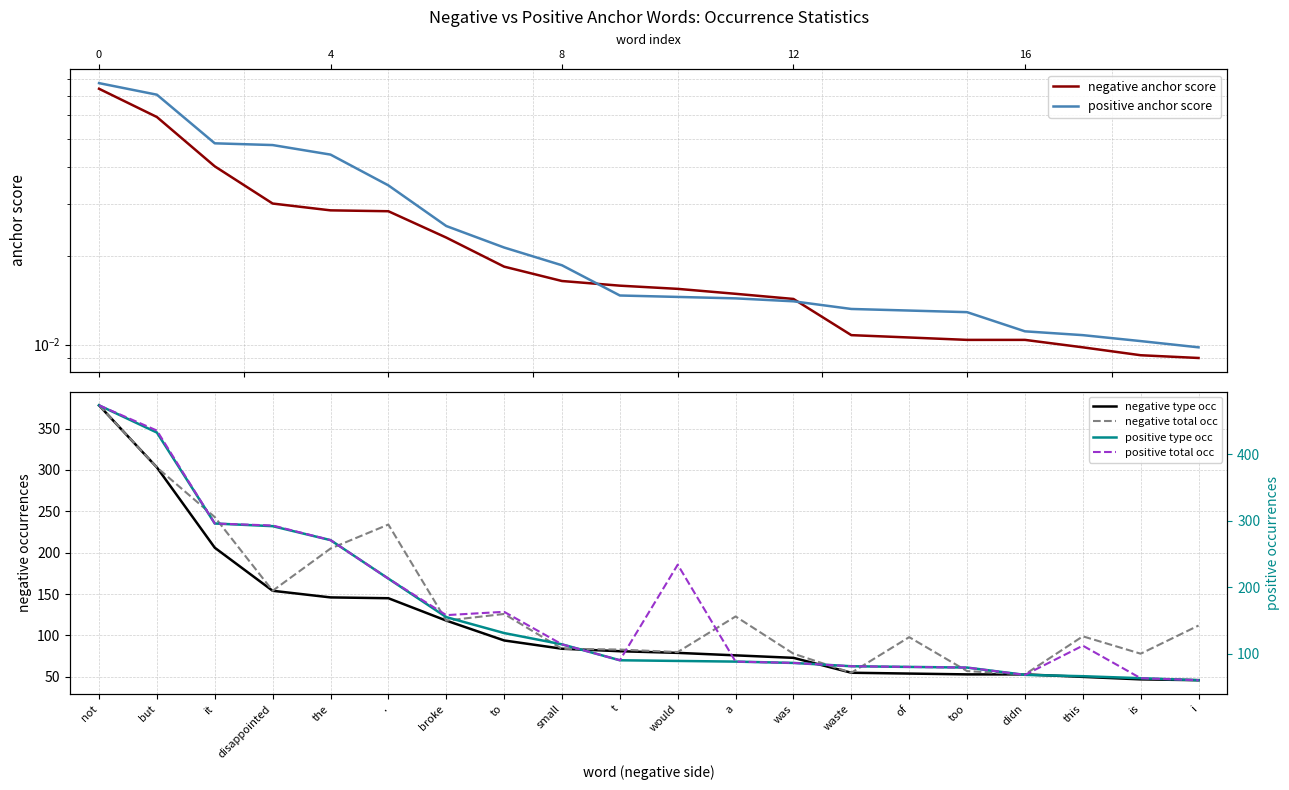

Which category has the lowest value in the negative total occ series?

didn